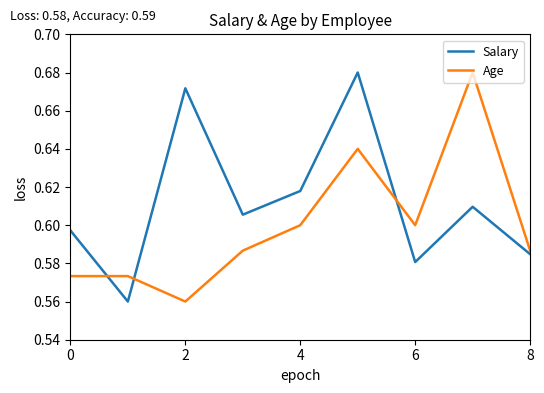

List the series in order of their overall mean, highest first.

Salary, Age